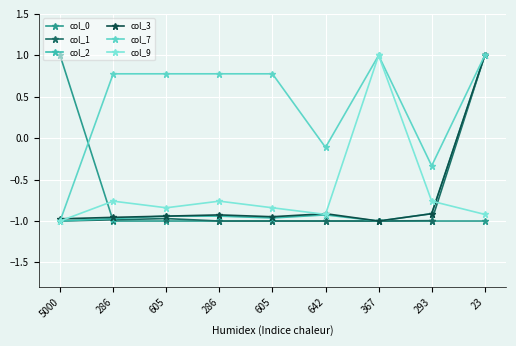

What is the minimum value for col_0?

-1.0